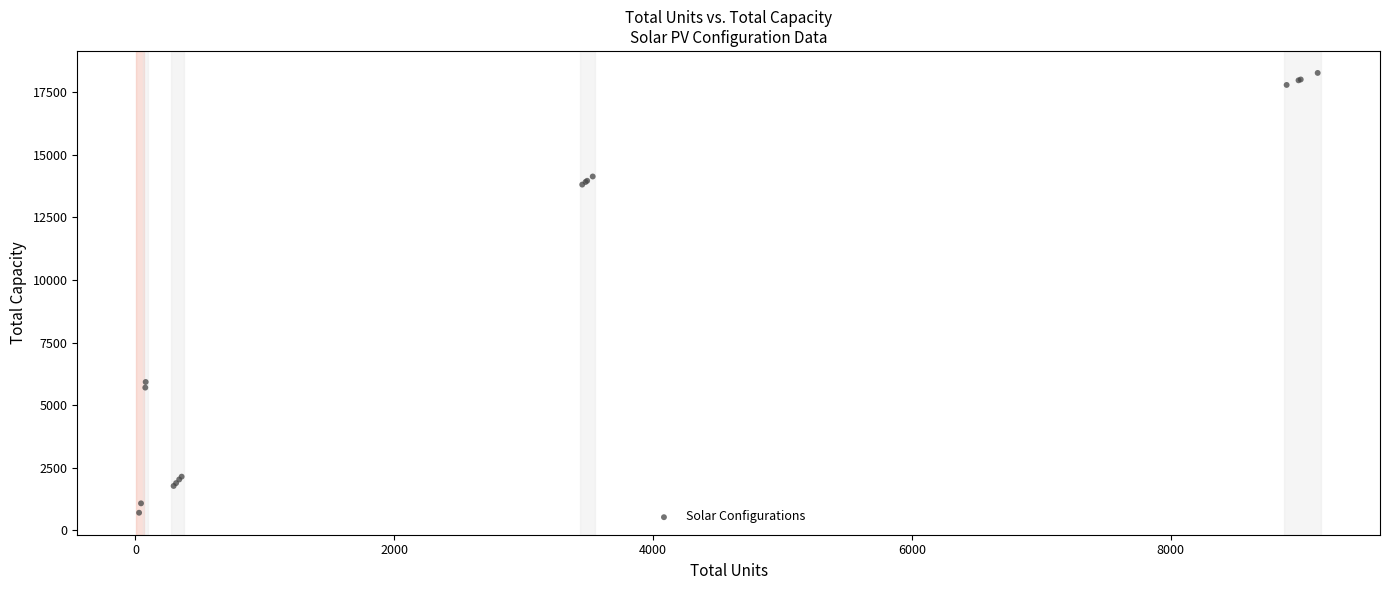

What Y value in the scatter plot is closest to 9487?

5925